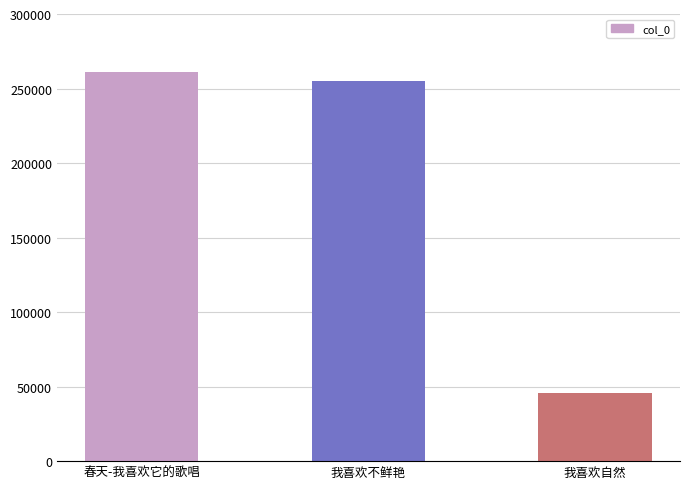

Which label corresponds to the largest value in the chart?

春天-我喜欢它的歌唱